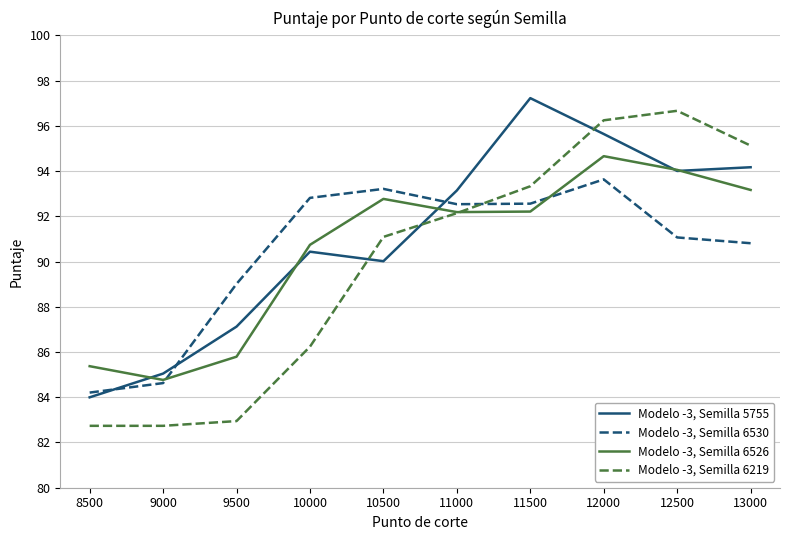

What is the minimum value shown in the chart?

82.7